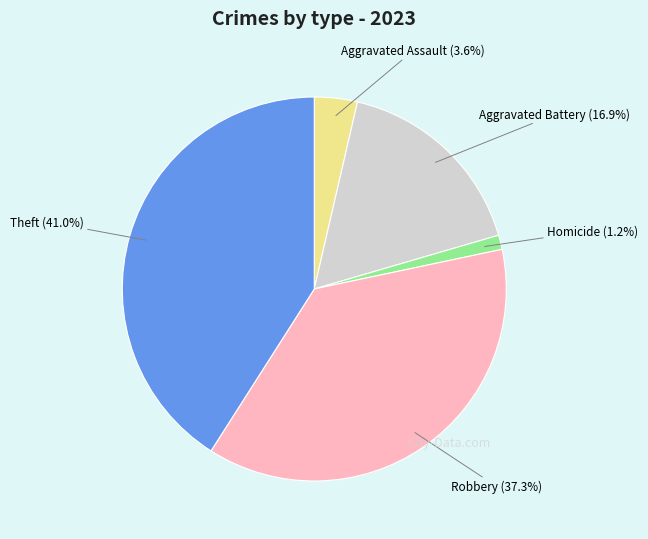

Rank the categories by value from highest to lowest.

Theft, Robbery, Aggravated Battery, Aggravated Assault, Homicide